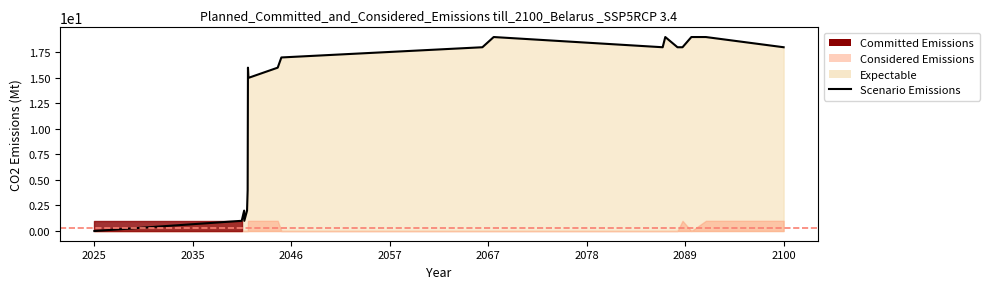

What is the difference between the maximum and minimum values?

19